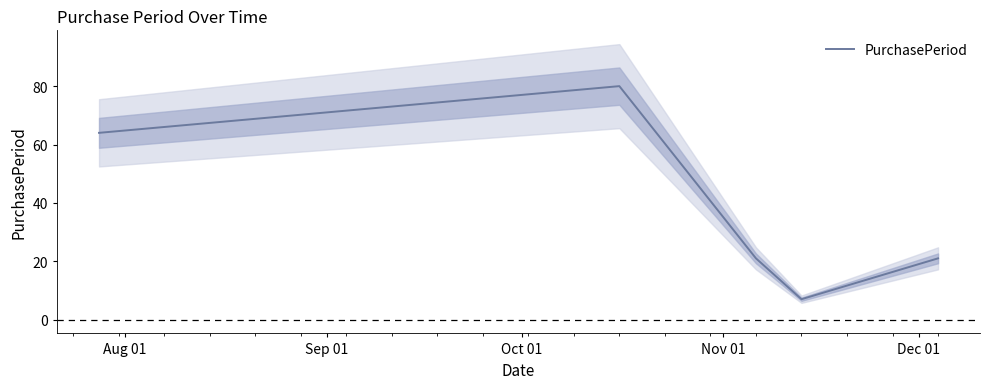

What is the maximum value for PurchasePeriod?

80